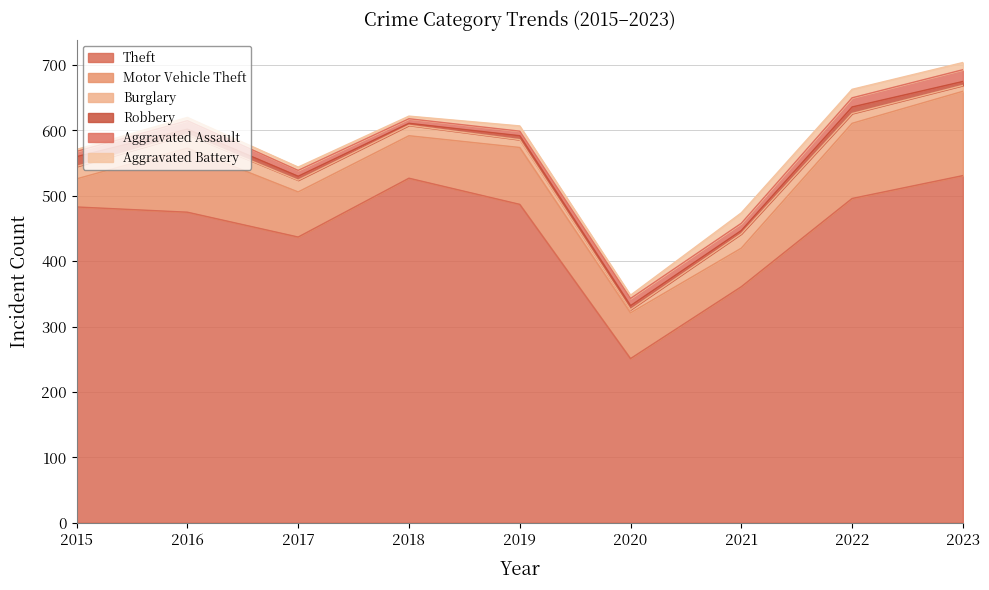

True or false: Motor Vehicle Theft has a value of 98 at 2016.

True